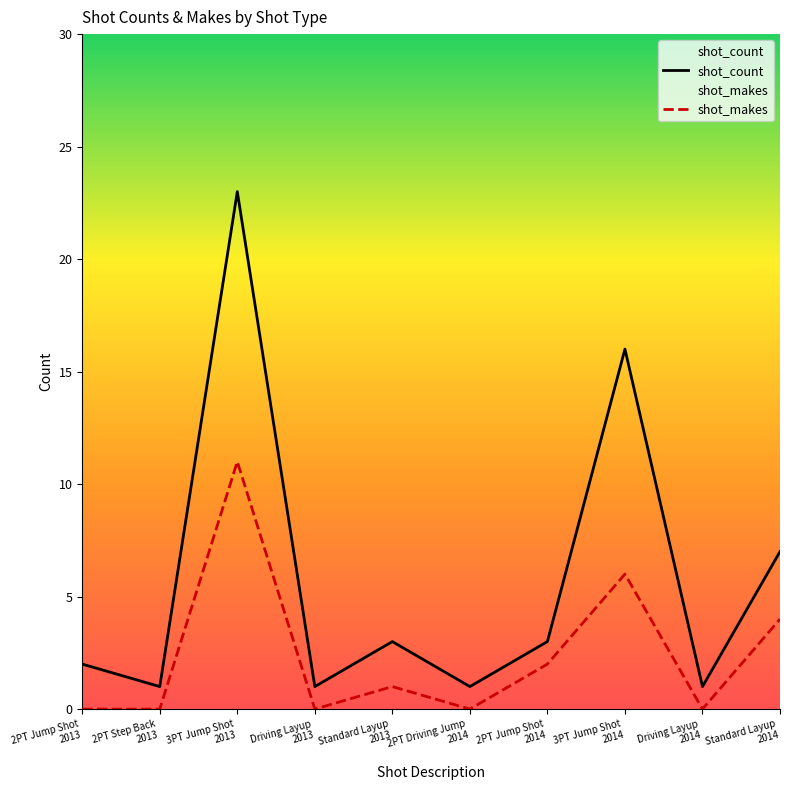

How many interior local peaks does the shot_makes series have?

3